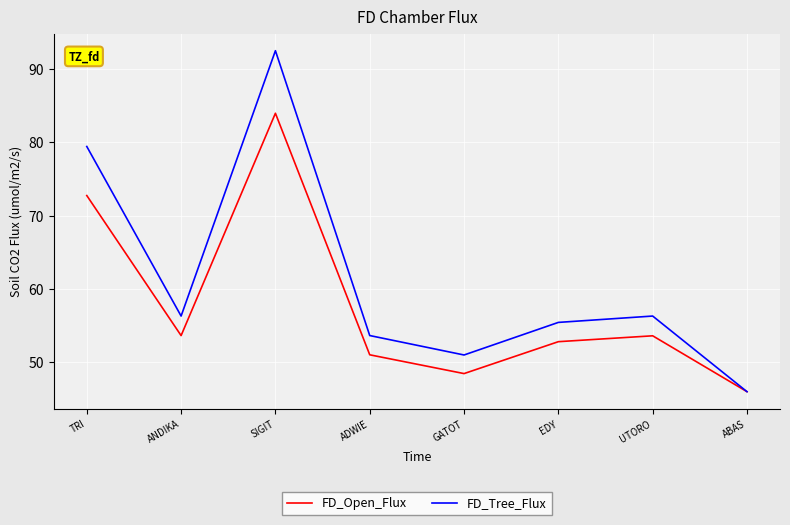

What position from the left is GATOT?

5